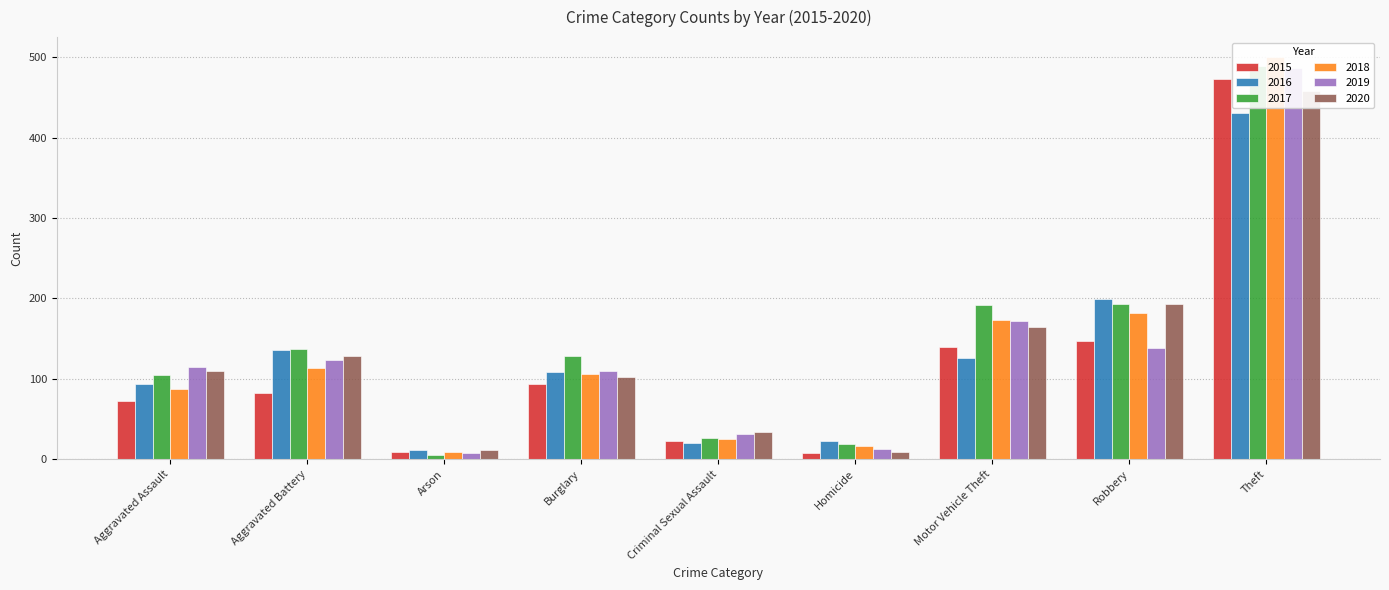

List the series in order of their peak value, highest first.

2018, 2017, 2019, 2015, 2020, 2016